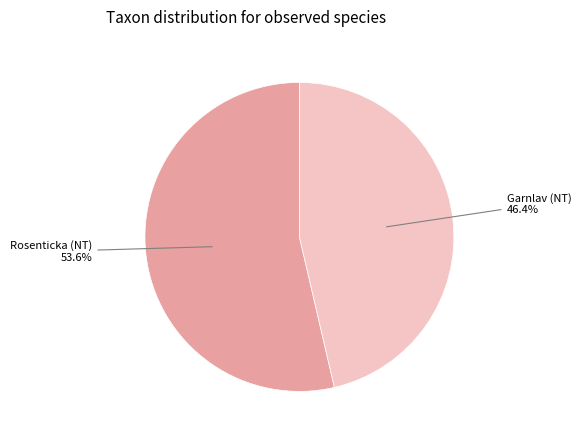

Is there a majority slice in this chart?

Yes